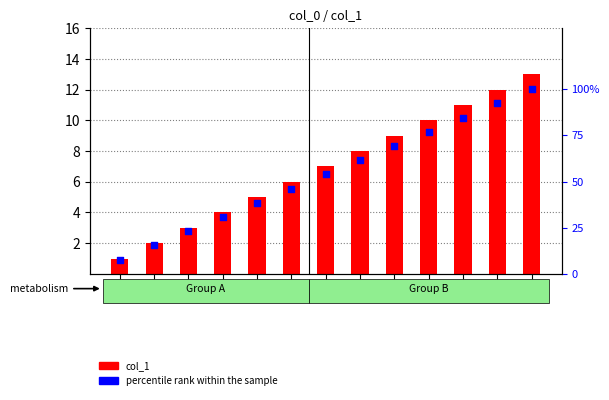

Is the value of col_1 at 7 greater than the value of percentile rank within the sample at 1?

No